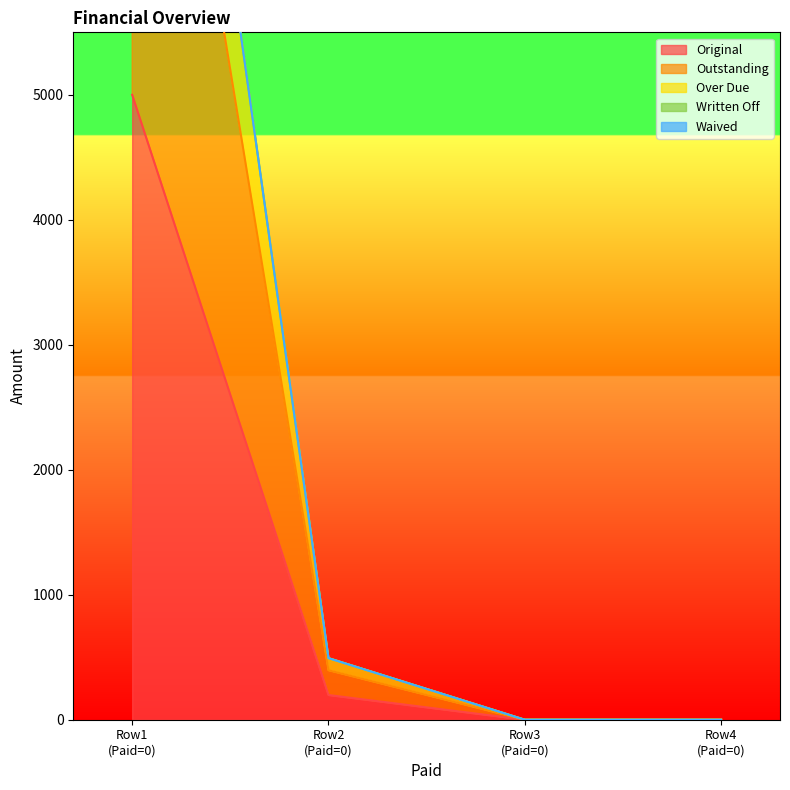

What is the maximum value for Original?

5000.0